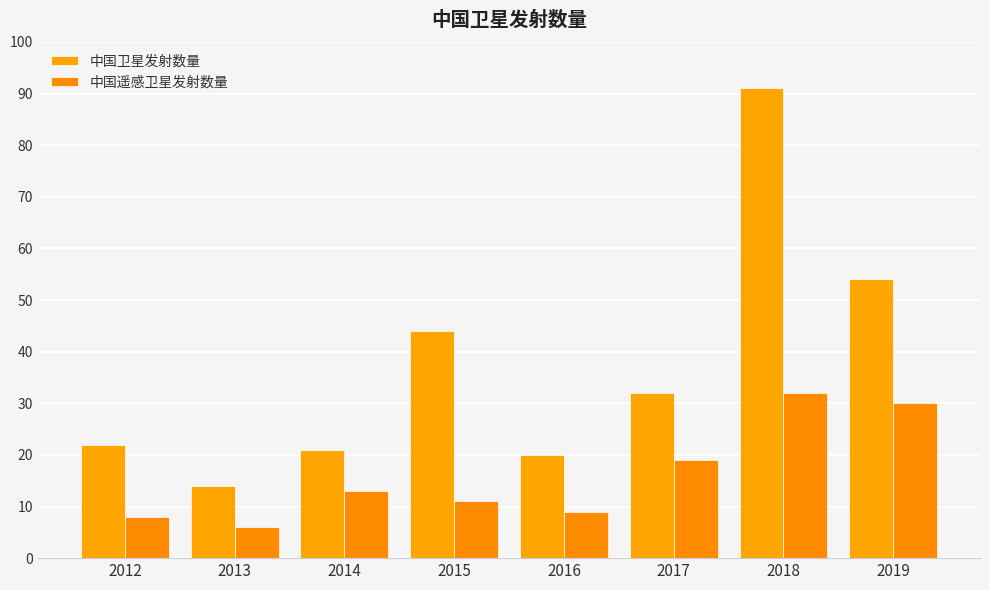

At how many categories does at least one series exceed 56?

1